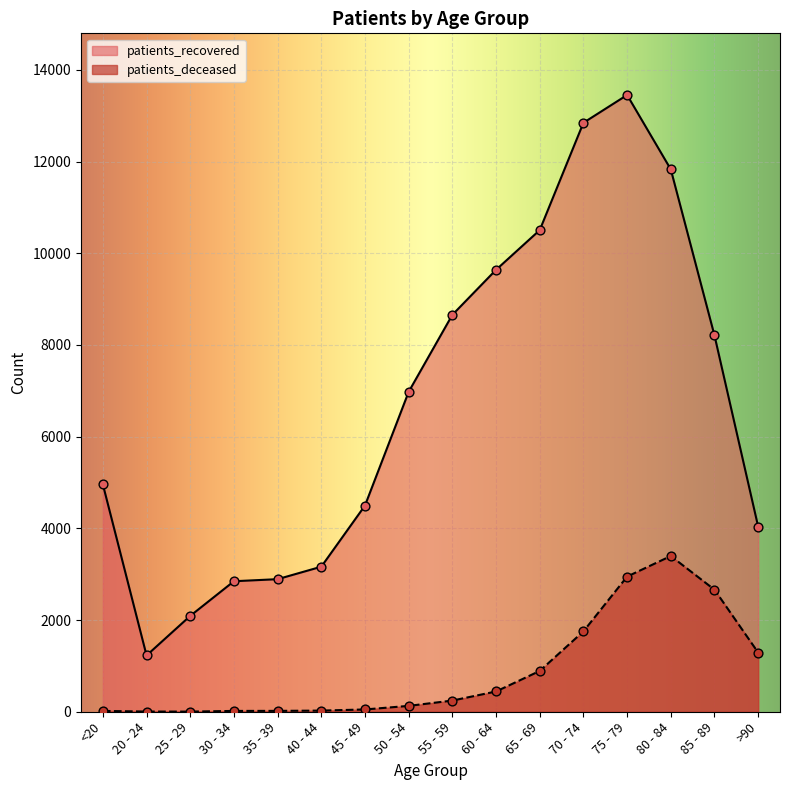

What is the total value across all series at 85 - 89?

10872